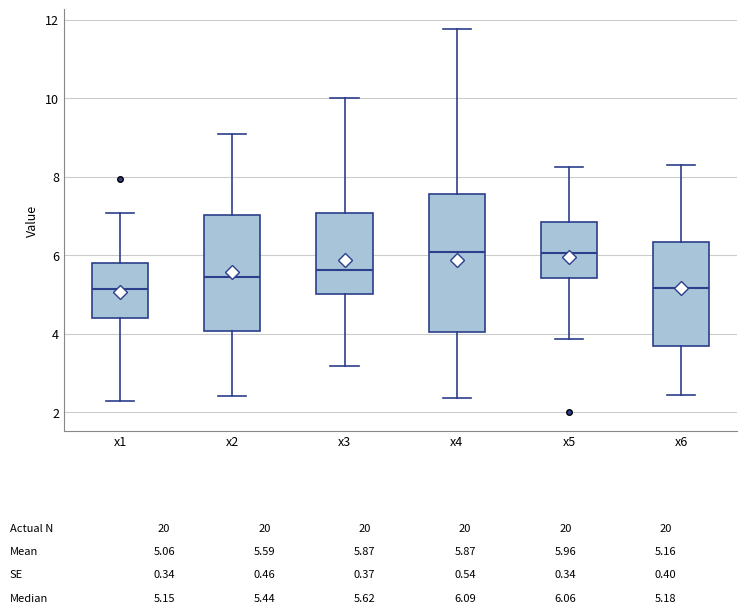

Which box is the tallest, from its lower edge to its upper edge?

x4